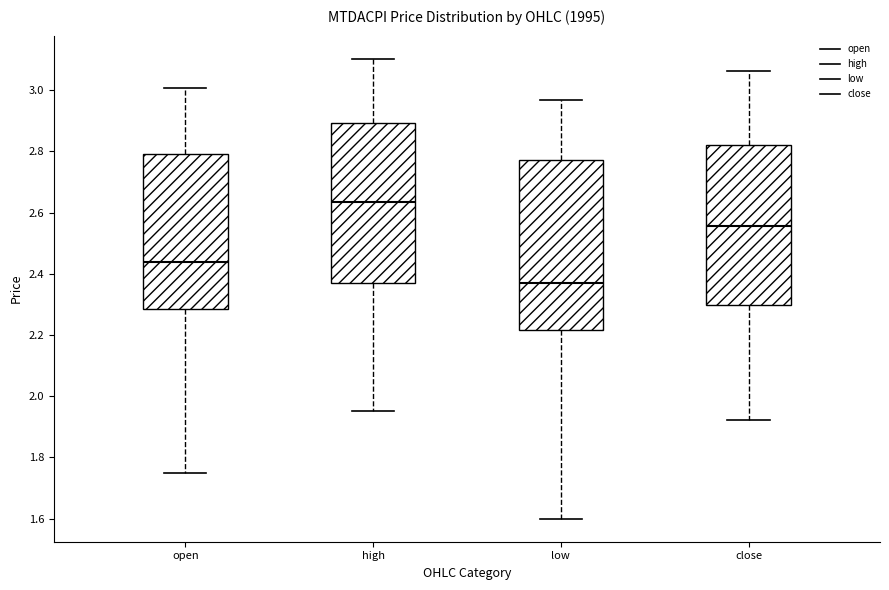

Reading left to right, transcribe this box plot: for each box, give where its median line is, the range the box spans, and where its two whiskers end, as read against the y-axis. The values are not printed on the chart, so give them approximately, as read against the axis.

open: median 2.44, box 2.28 to 2.80, whiskers 1.74 to 3.00
high: median 2.64, box 2.38 to 2.90, whiskers 1.96 to 3.10
low: median 2.38, box 2.22 to 2.78, whiskers 1.60 to 2.96
close: median 2.56, box 2.30 to 2.82, whiskers 1.92 to 3.06